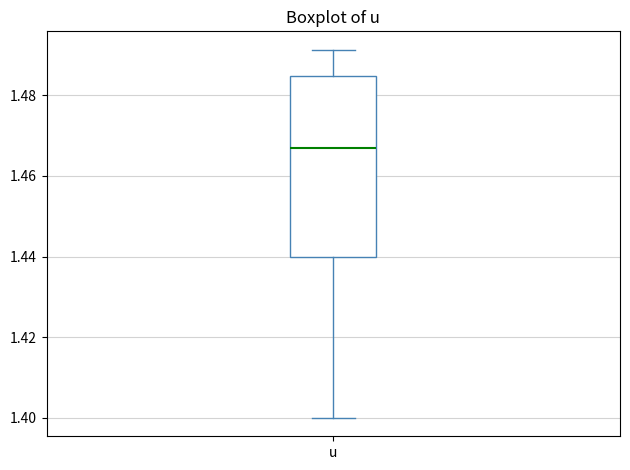

Where does the lower whisker of the box for u end on the y-axis? The values are not printed on the chart, so give them approximately, as read against the axis.

1.400